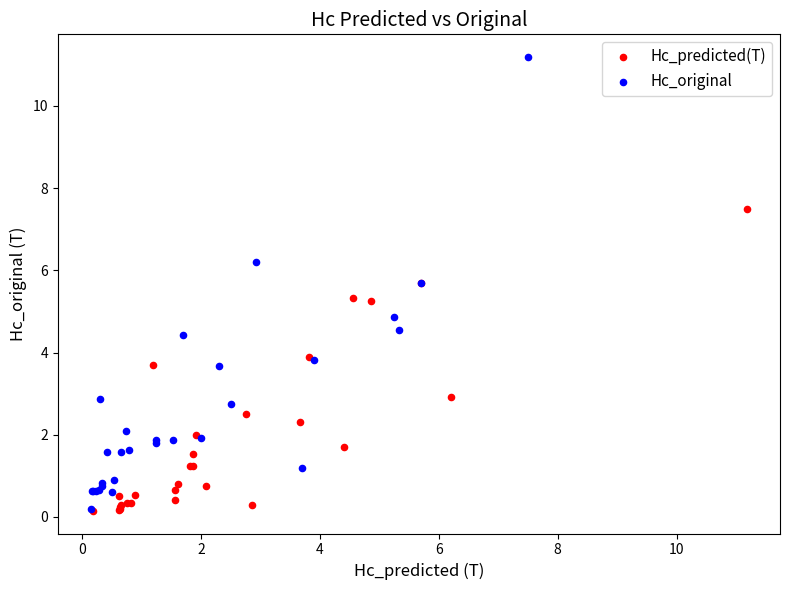

Which series has the largest Y range (max minus min)?

Hc_original